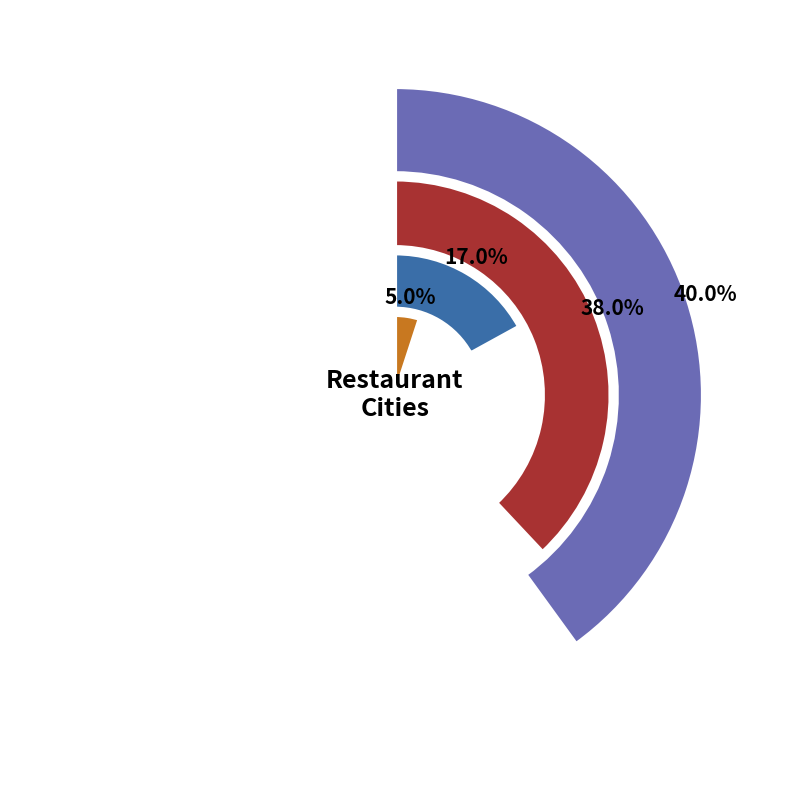

To the nearest percent, what is the difference between the largest and smallest slice percentages?

35%